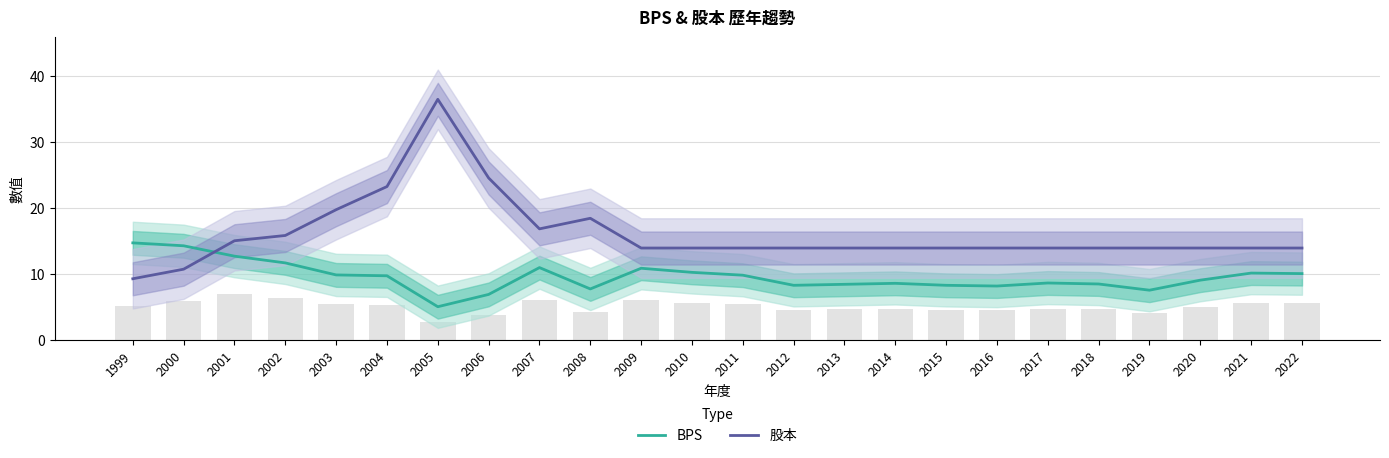

Which series has the largest total across all categories?

股本